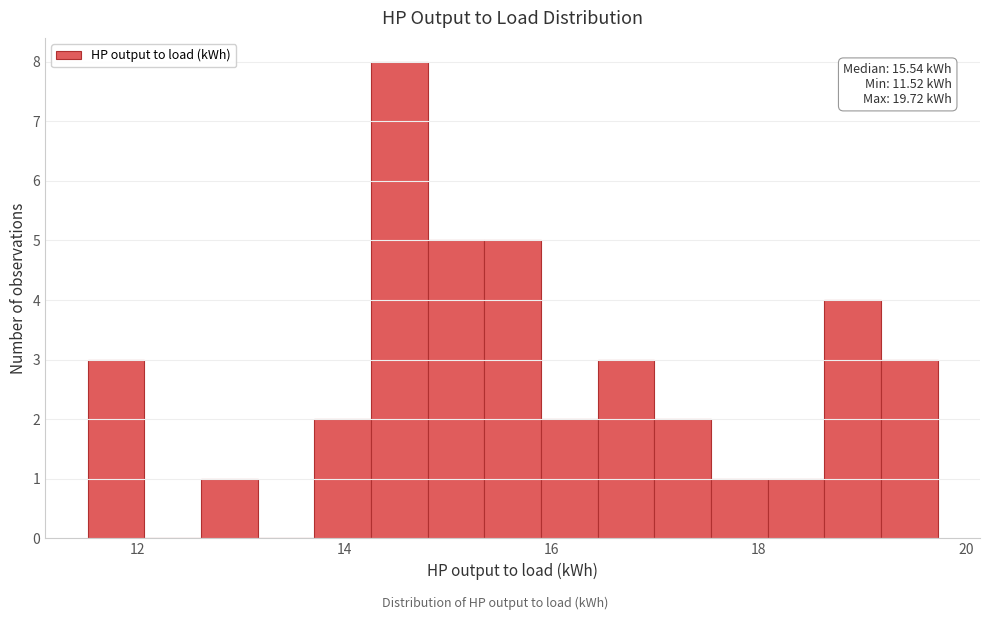

Around what value on the x-axis is the tallest bar? Give the approximate position of its centre, as read against the axis.

14.6